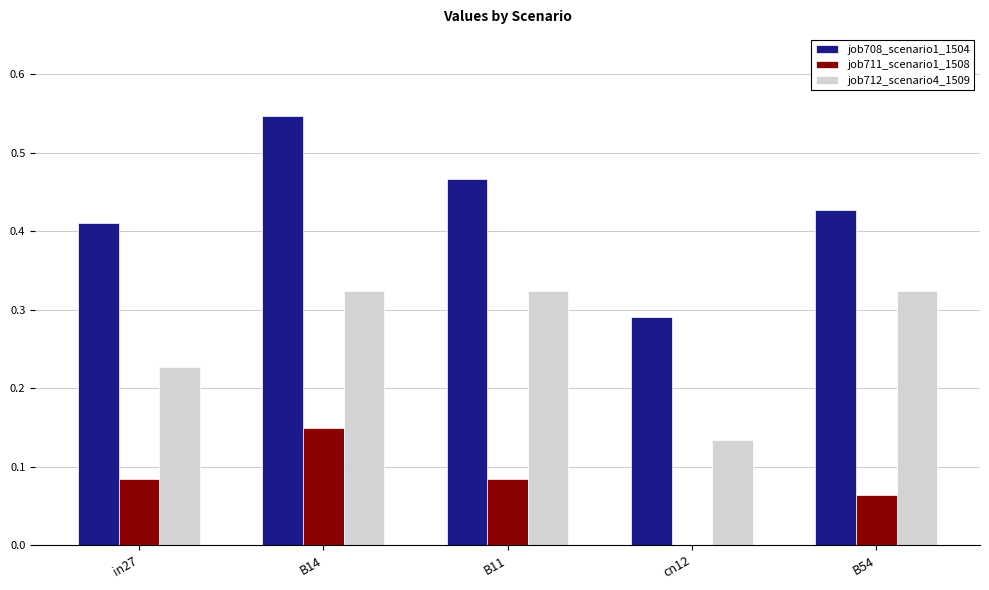

The job711_scenario1_1508 series shows -0.1 at cn12. True or false?

False